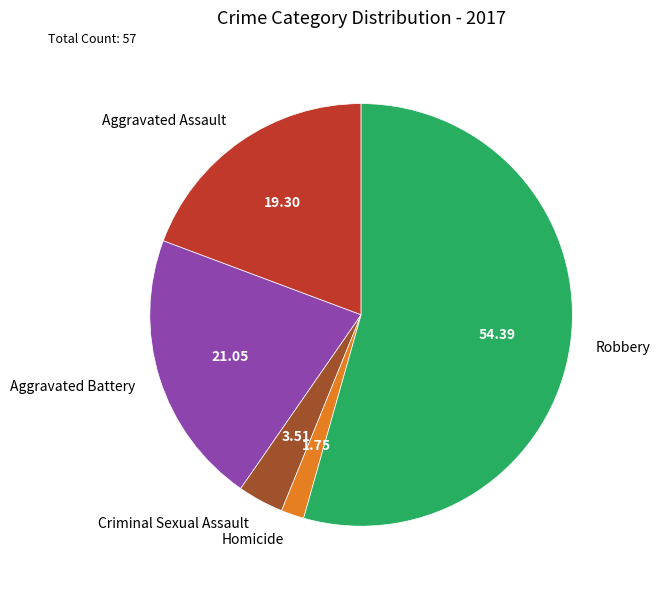

Is there any slice that represents more than half of the pie?

Yes